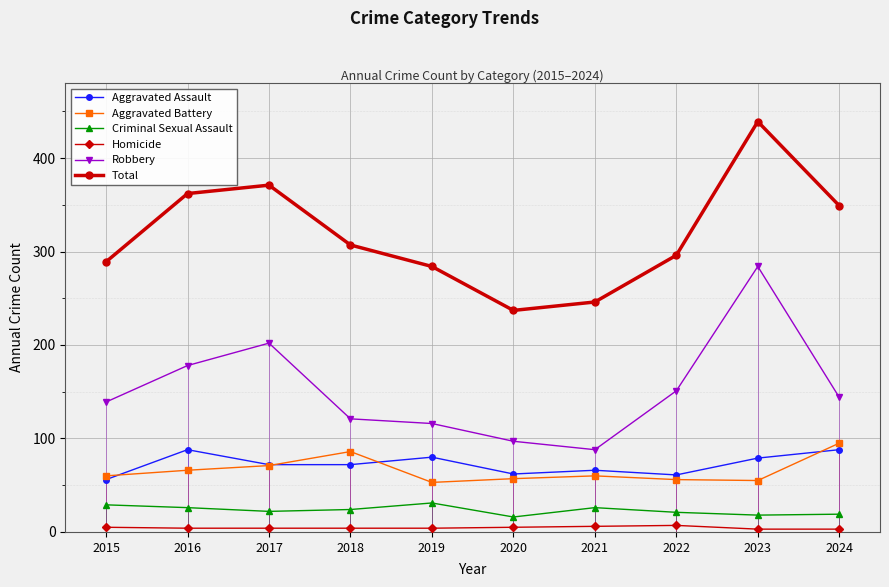

Count the number of categories in the chart.

10